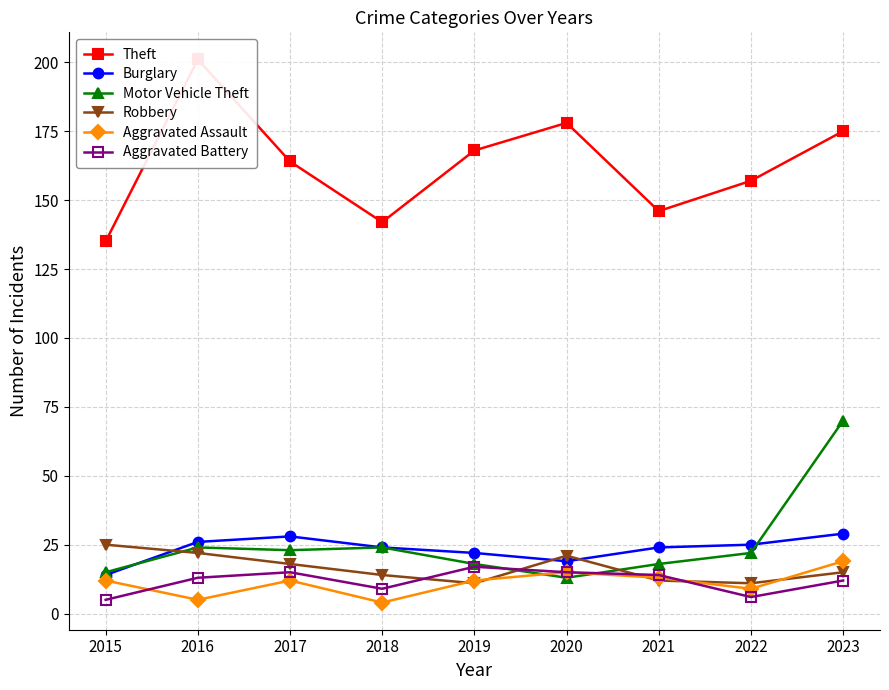

At which category is the sum across all series the highest?

2023